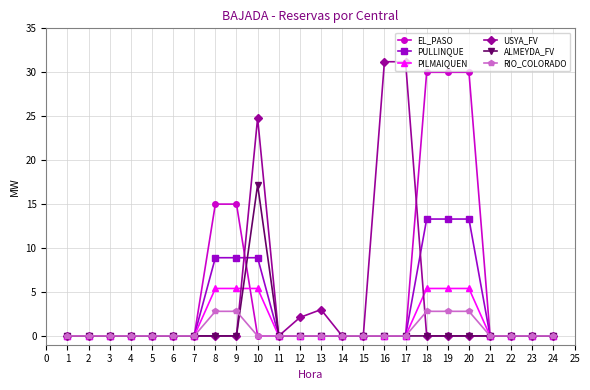

How many series are shown in this chart?

6